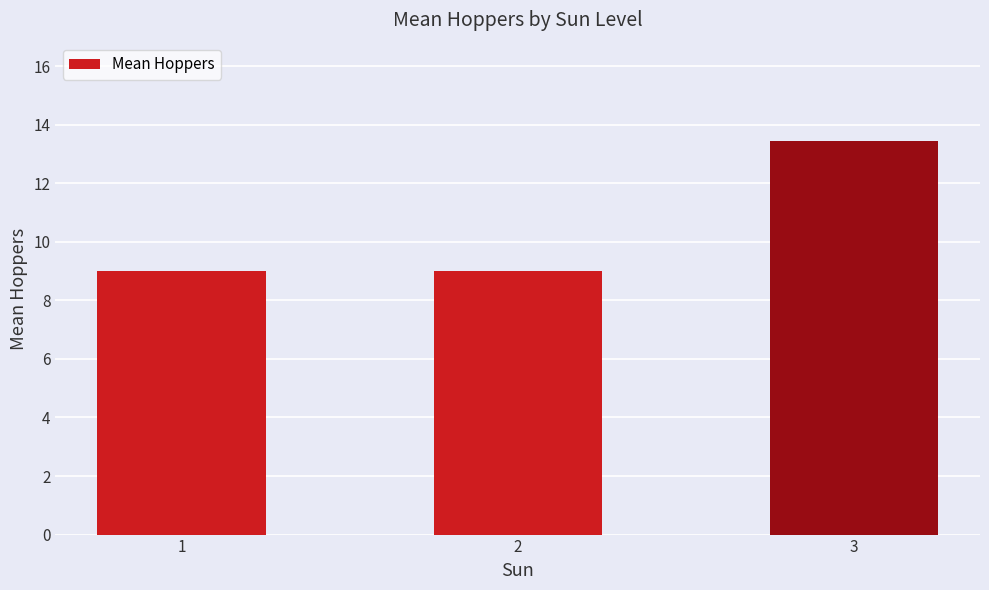

Approximately how many times larger is the value at 2 compared to 1?

1.0